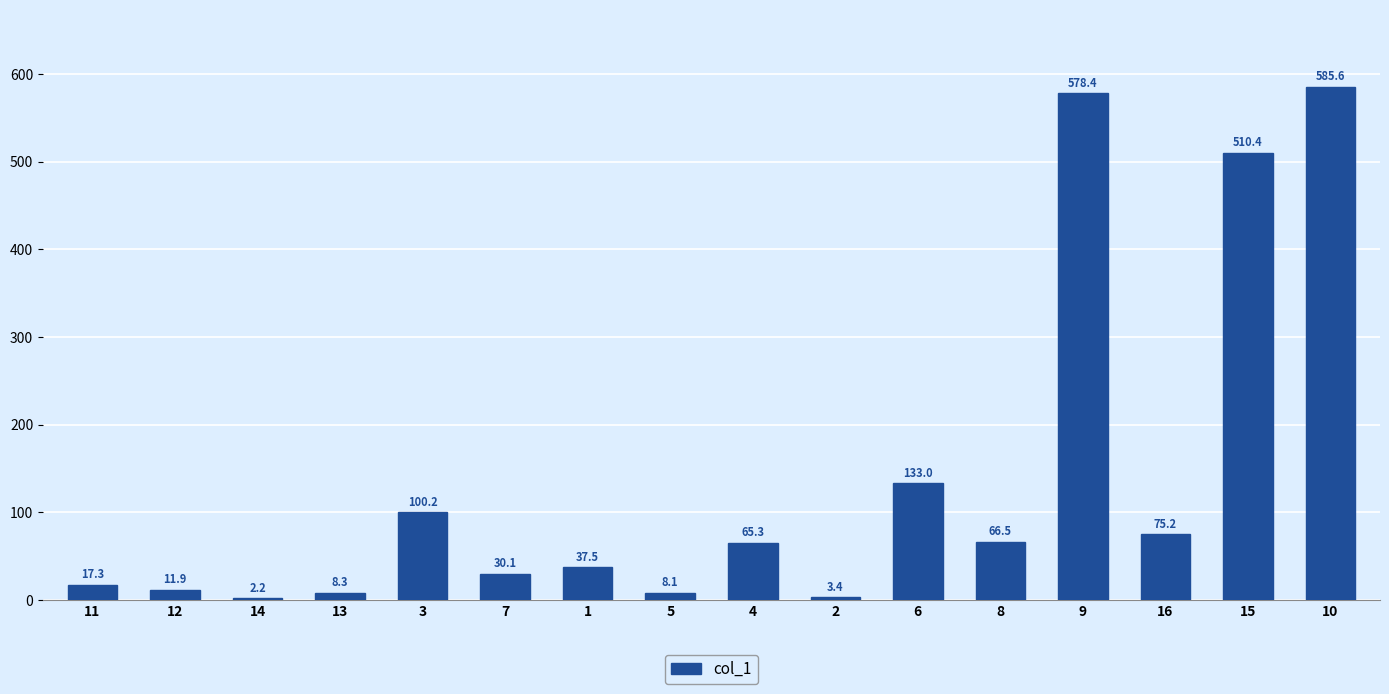

Which has a higher value, 15 or 5?

15